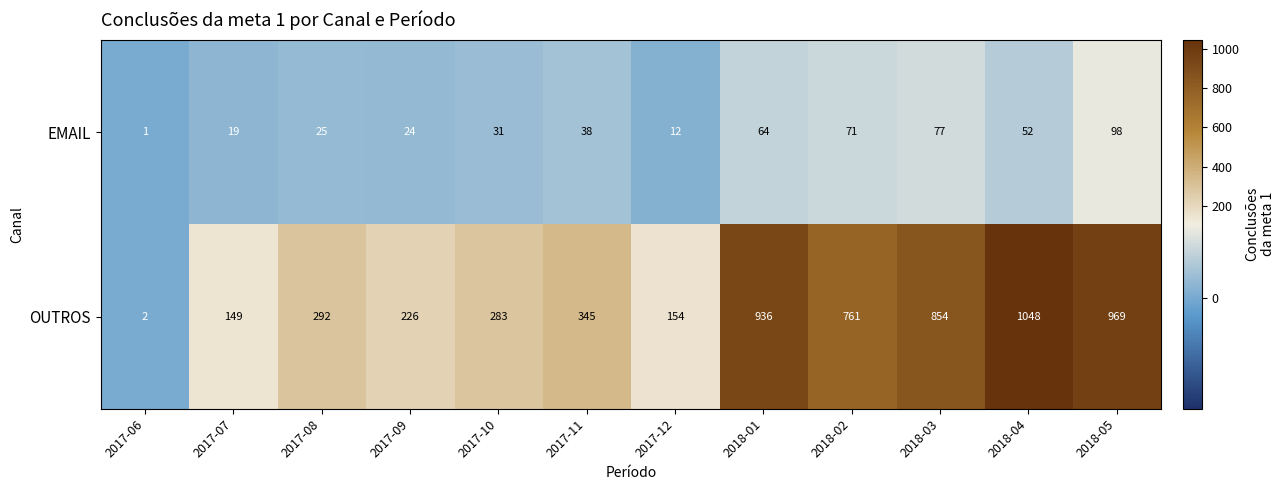

Rank the series at 2017-07 from lowest to highest value.

EMAIL, OUTROS